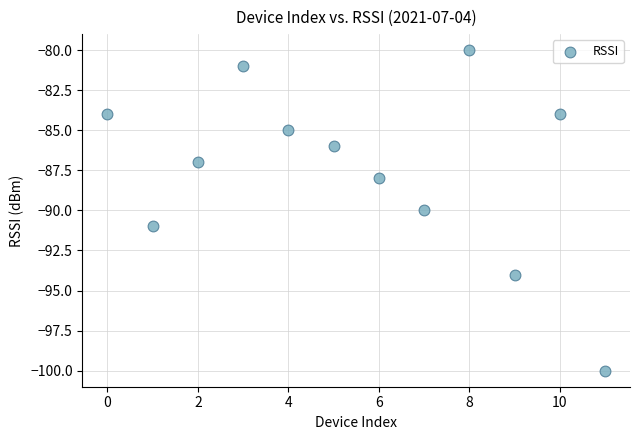

What is the range of Y values (max minus min)?

20